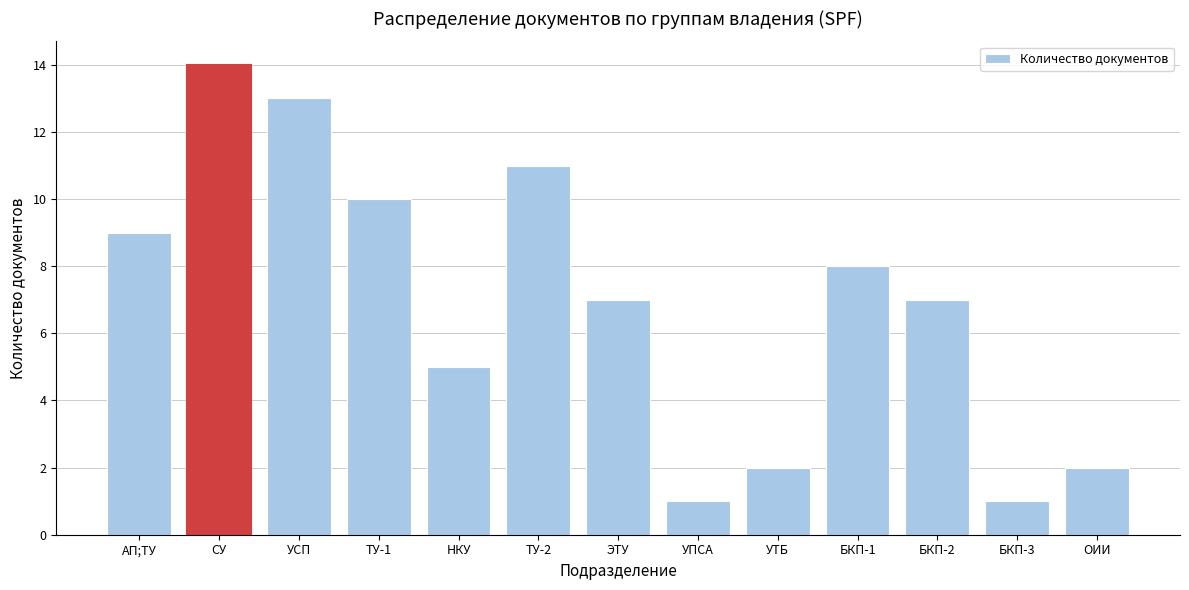

Reading left to right, extract all data points from this chart.

9	14	13	10	5	11	7	1	2	8	7	1	2